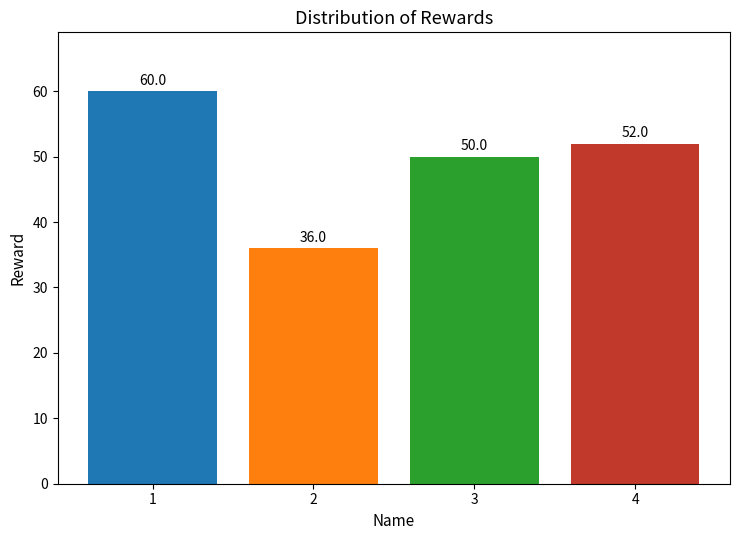

What is the ratio of the value at 1 to the value at 2?

1.7